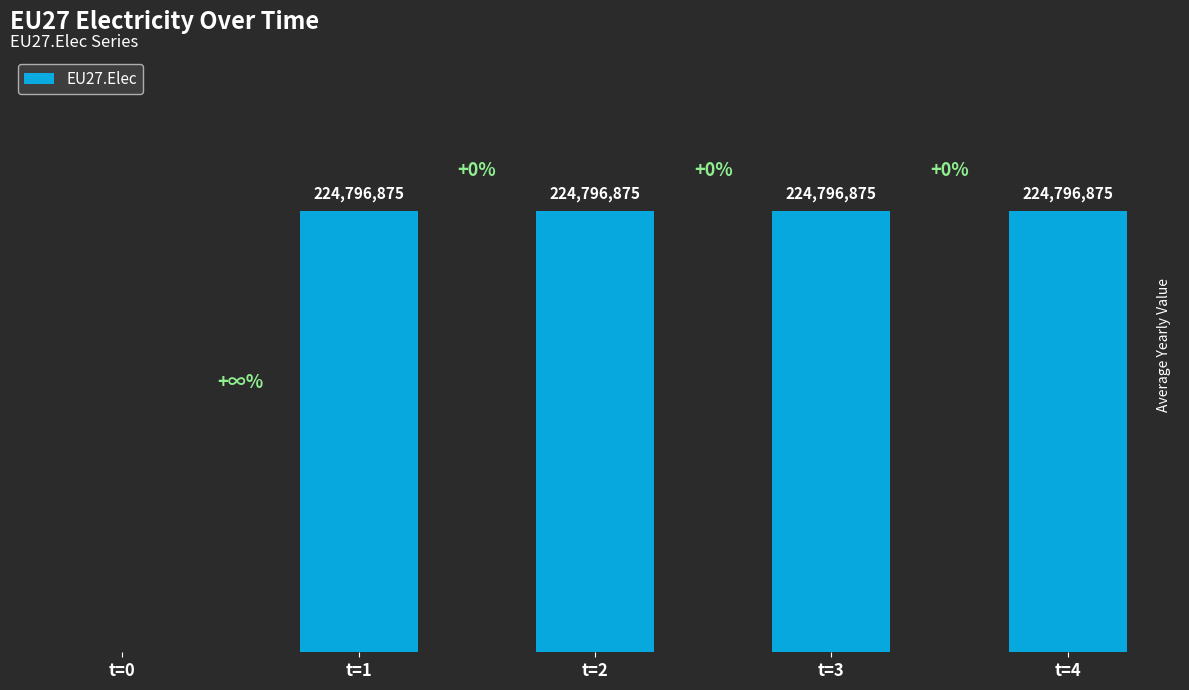

What is the value of the 4th bar from the left?

224796875